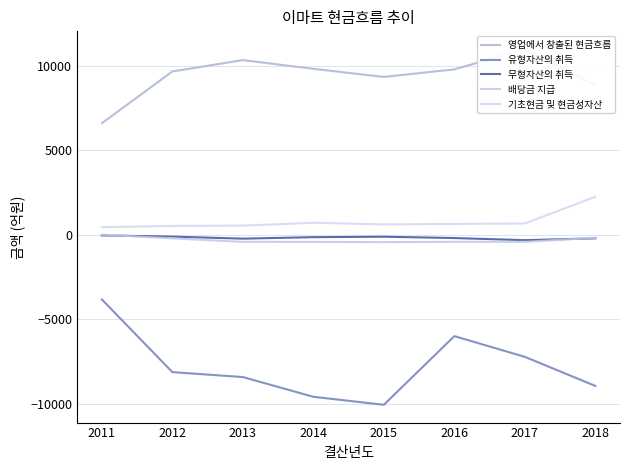

At how many categories does at least one series exceed -2588?

8